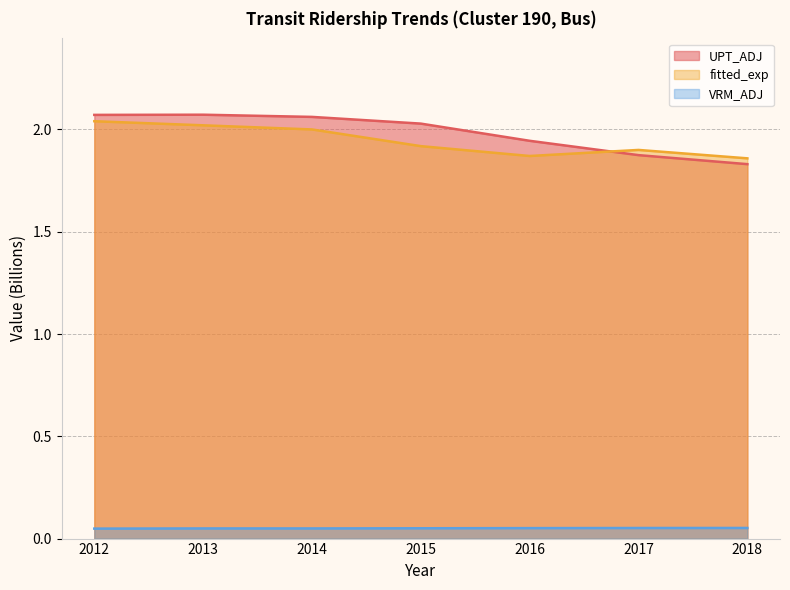

The value of UPT_ADJ at 2013 is 0.5. True or false?

False